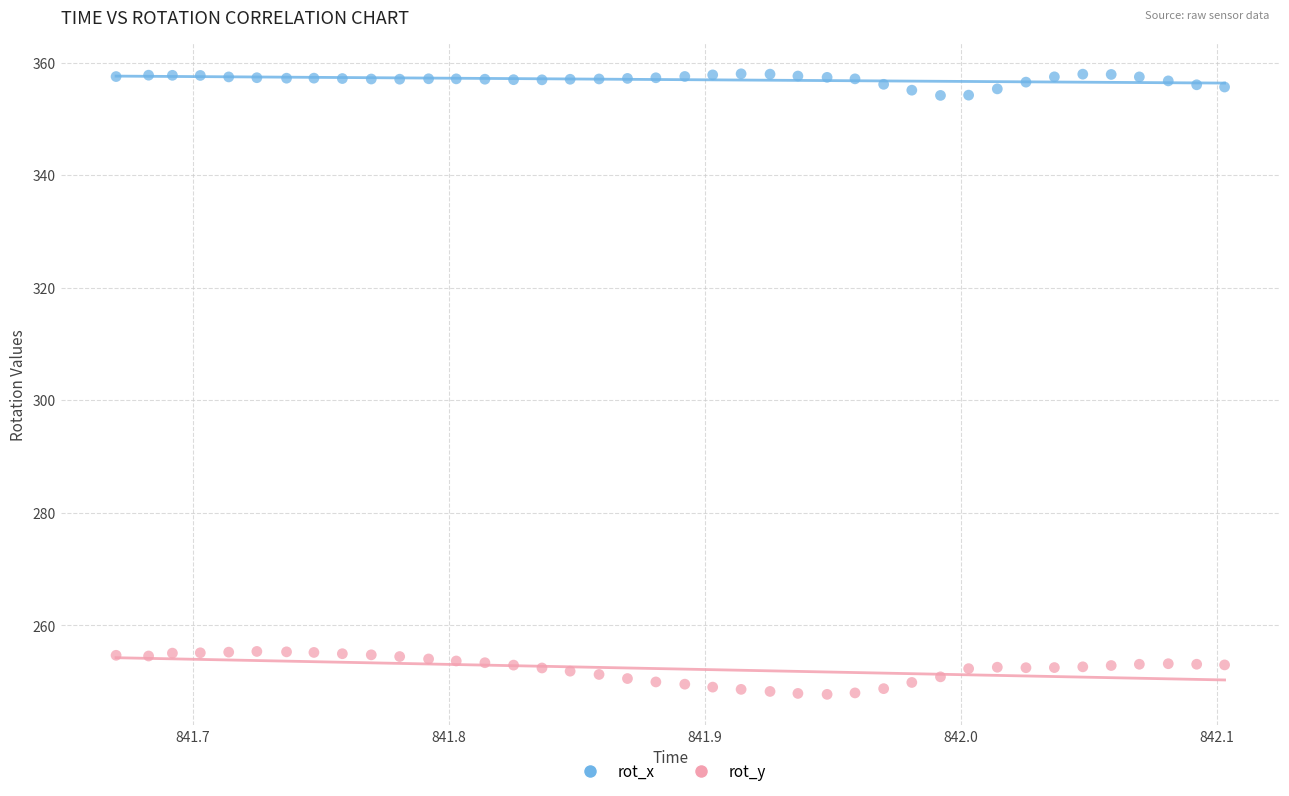

Across all data points, what is the range of Y values (max minus min)?

110.3